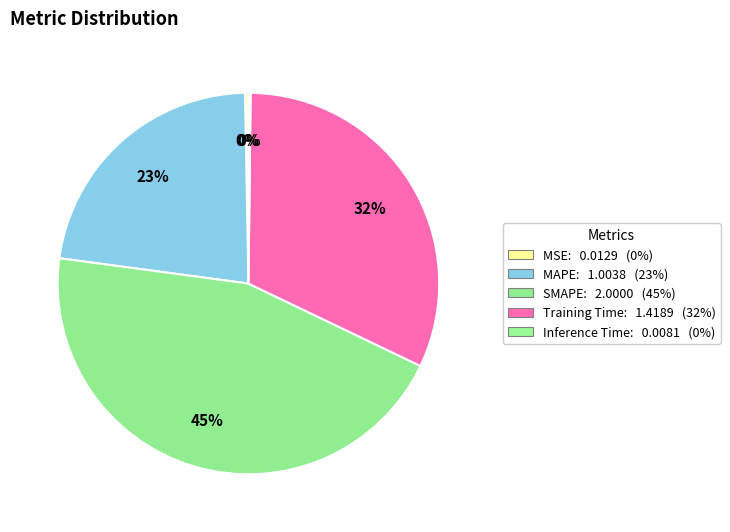

Is the sum of SMAPE and MAPE greater than half?

Yes